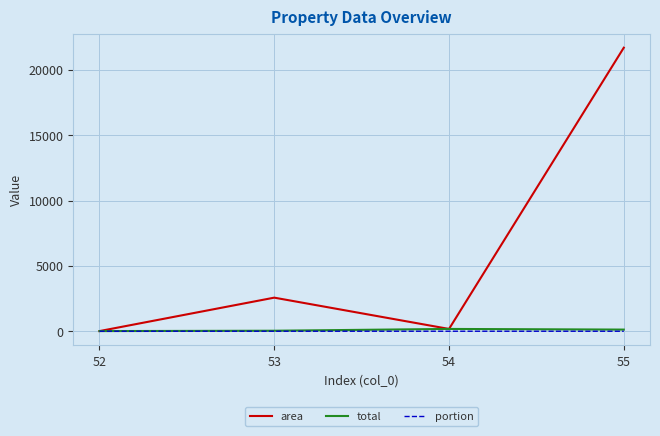

Which series has the largest range (max minus min)?

area